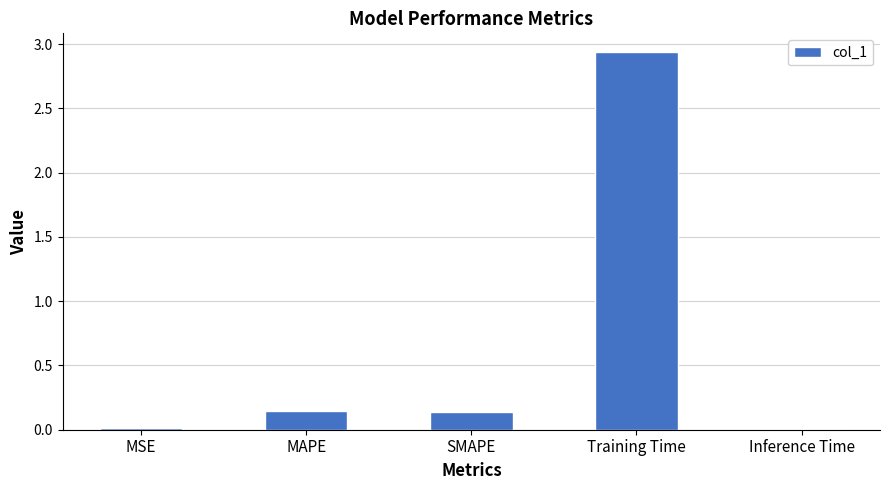

What is the change in value from MSE to Training Time?

+2.9